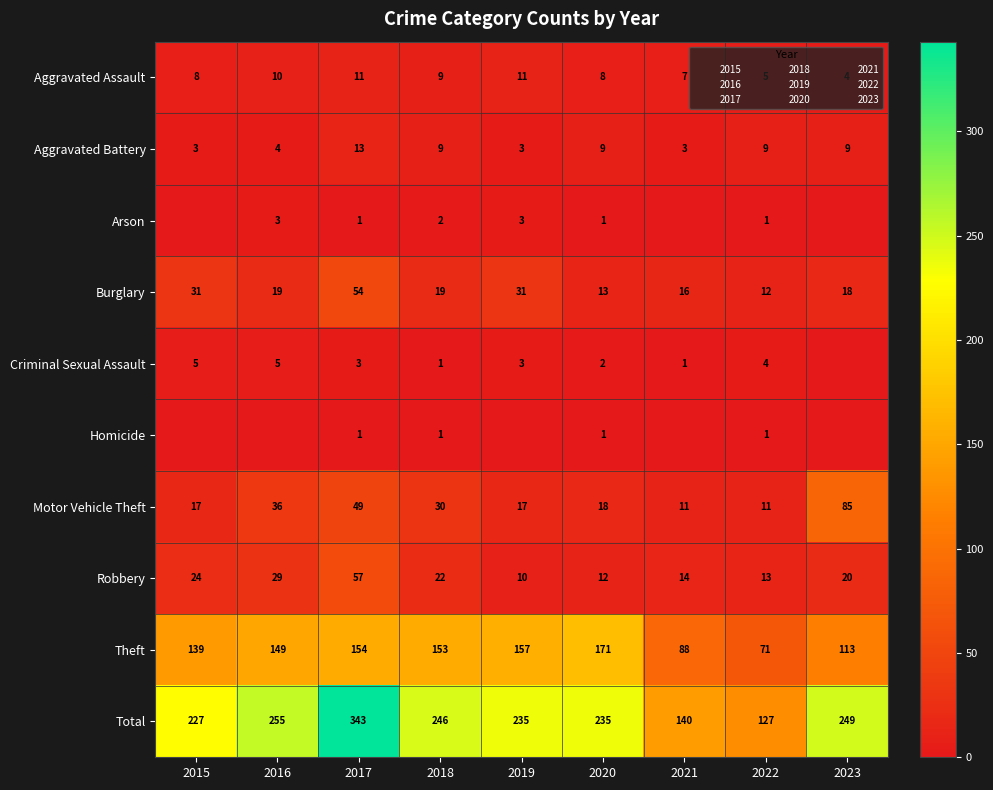

What is the difference between the maximum and second lowest values in the Theft series?

83